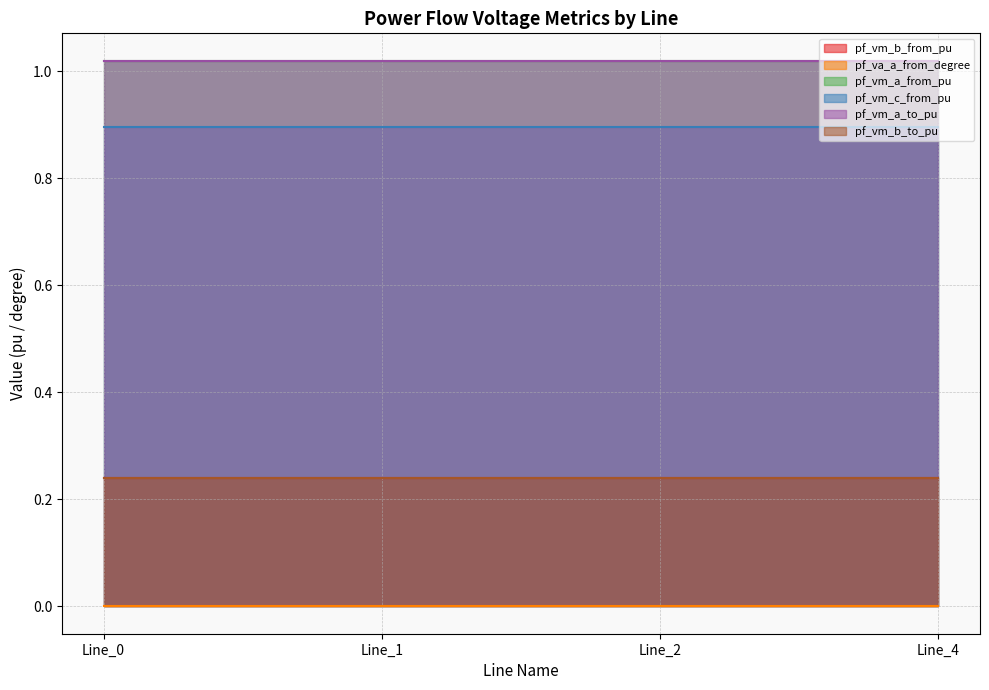

What are all the series names shown in the legend?

pf_vm_b_from_pu, pf_va_a_from_degree, pf_vm_a_from_pu, pf_vm_c_from_pu, pf_vm_a_to_pu, pf_vm_b_to_pu